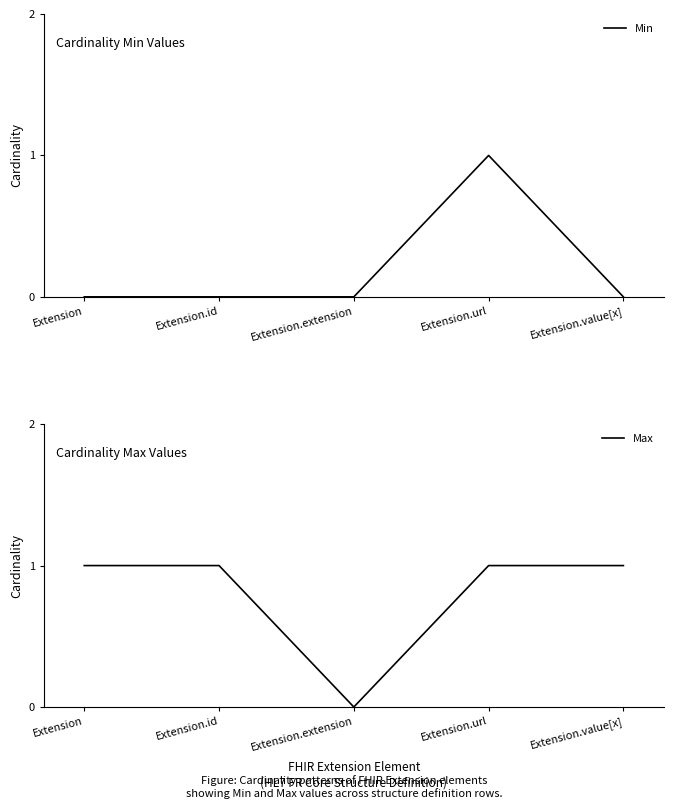

Reading left to right, what are all the values shown in this chart?

Min: Extension=0	Extension.id=0	Extension.extension=0	Extension.url=1	Extension.value[x]=0
Max: Extension=1	Extension.id=1	Extension.extension=0	Extension.url=1	Extension.value[x]=1